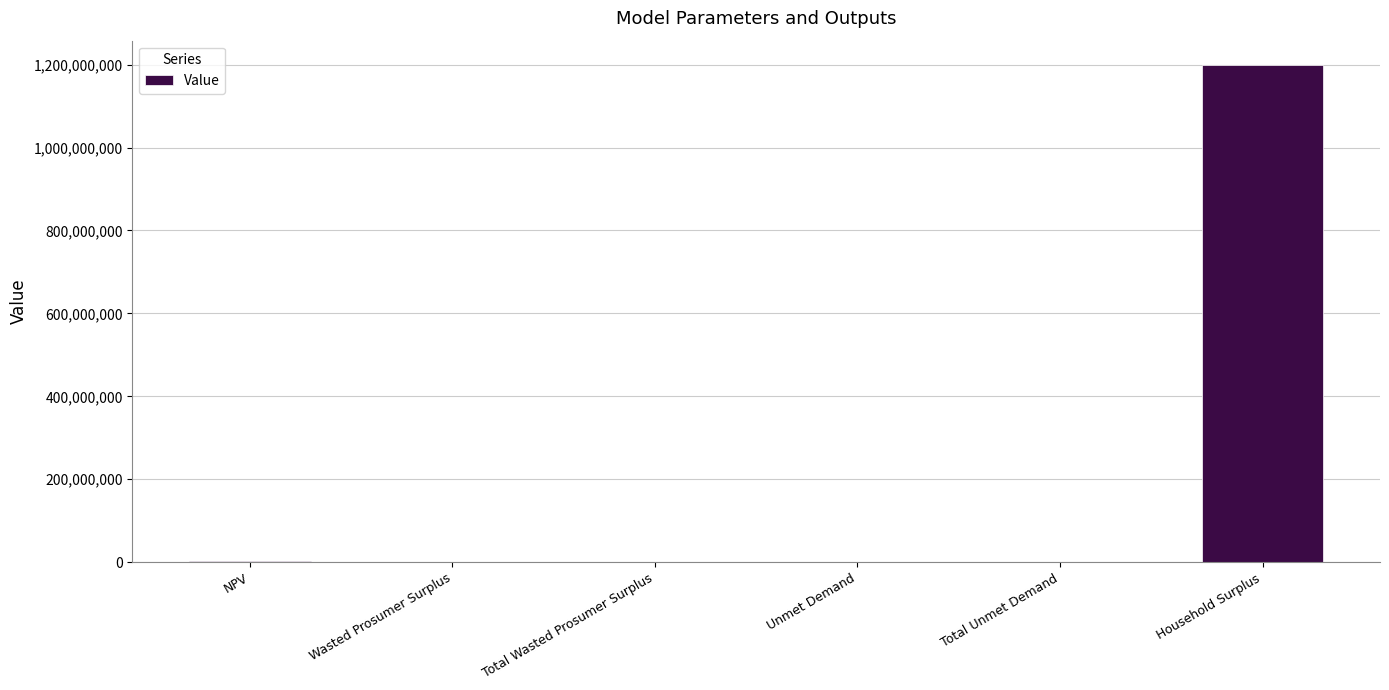

What is the sum of all values?

1201164089.9